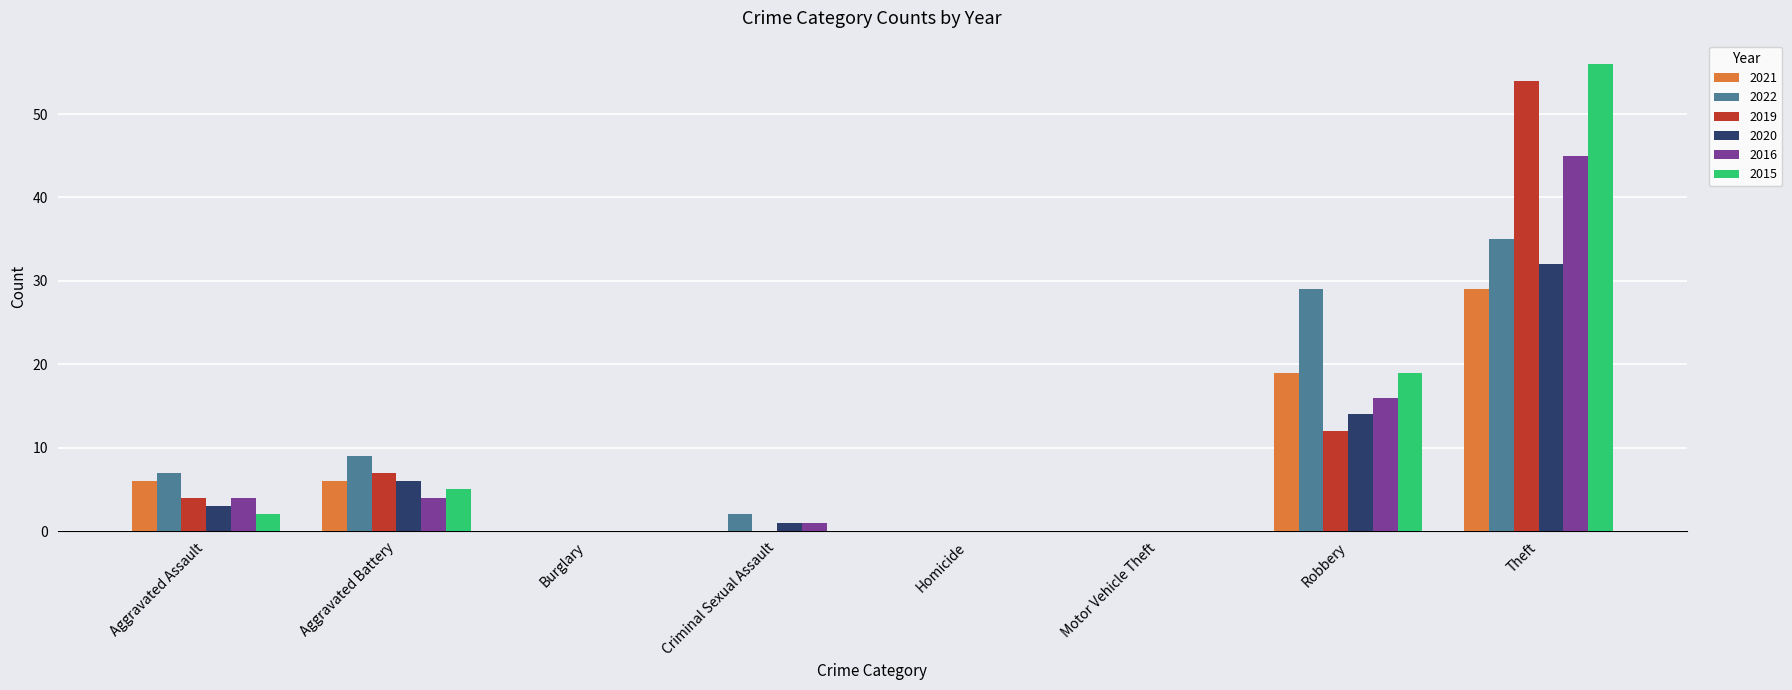

What is the maximum value shown in the chart?

56